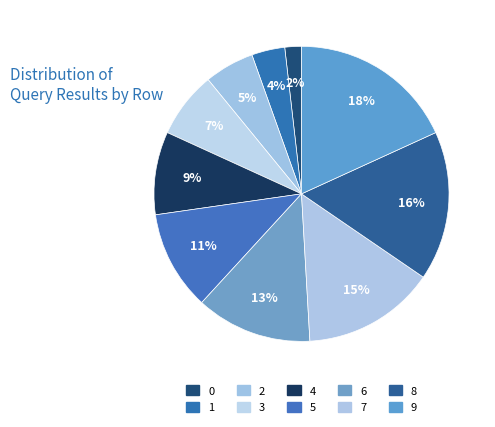

True or false: 7 accounts for 15% of the total.

True